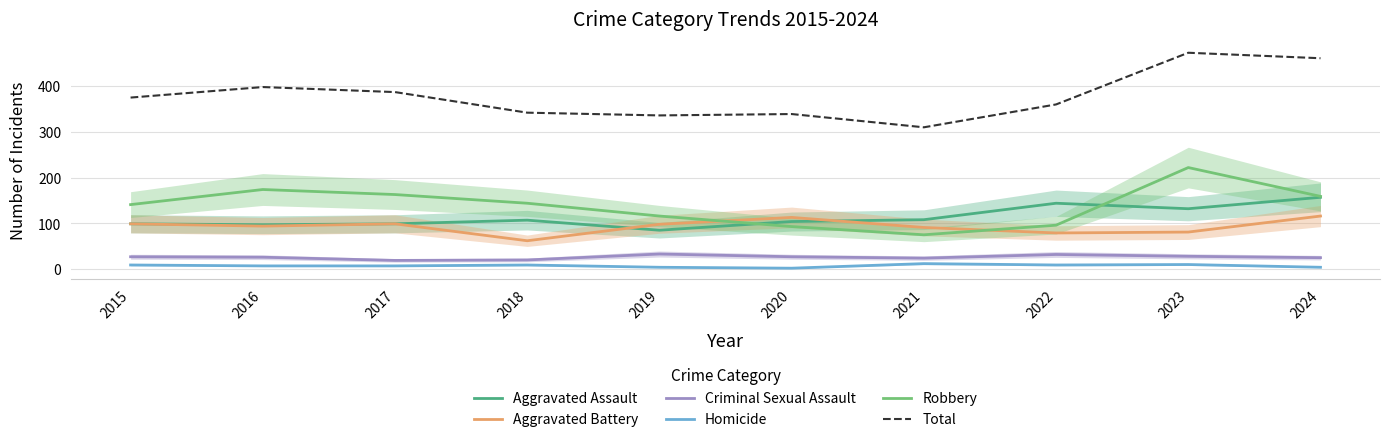

How many interior local valleys does the Total series have?

2